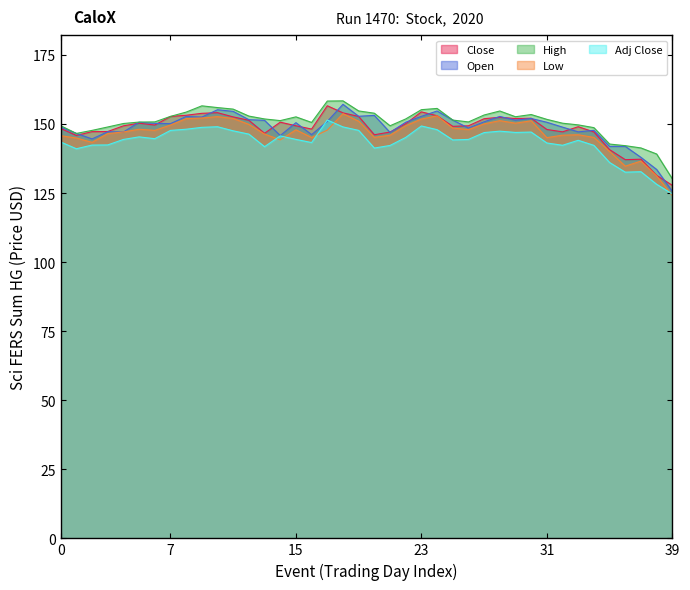

What are all the series names shown in the legend?

Close, Open, High, Low, Adj Close